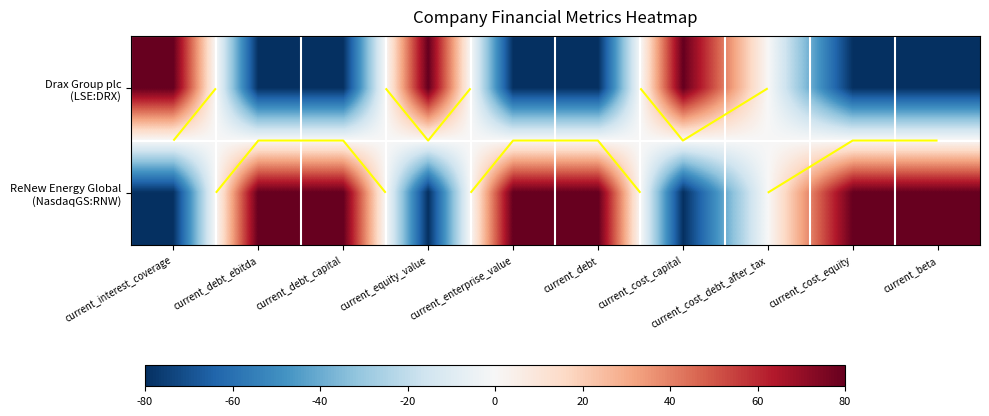

What is the sum of all ReNew Energy Global (NasdaqGS:RNW) values?

240